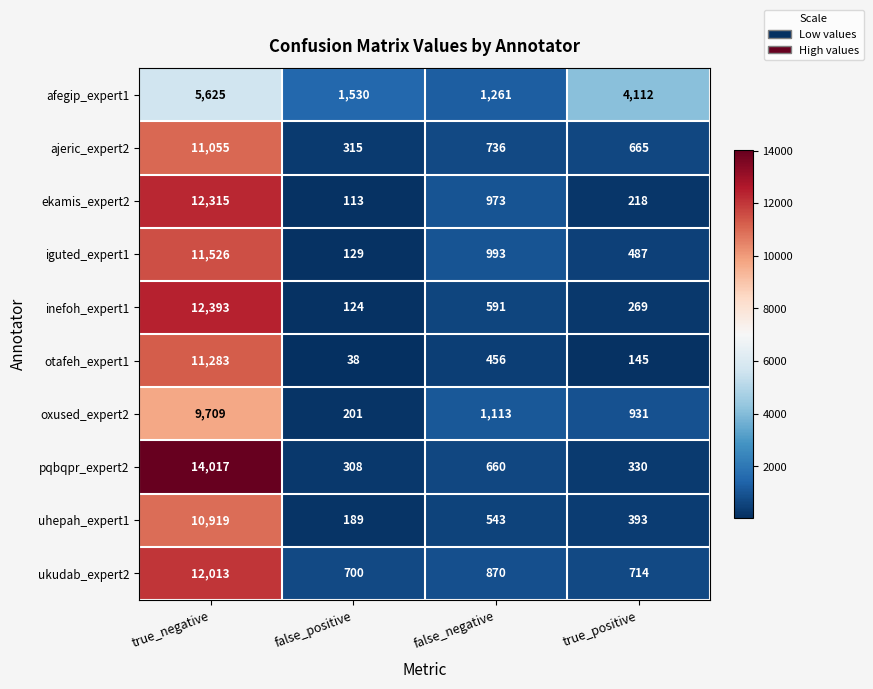

Where is oxused_expert2 nearest to the value 4955?

false_negative